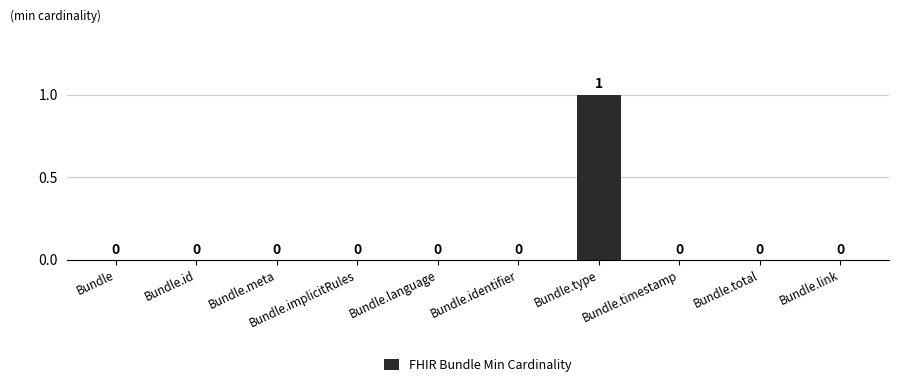

The chart shows a value of 0 at Bundle.meta. True or false?

True